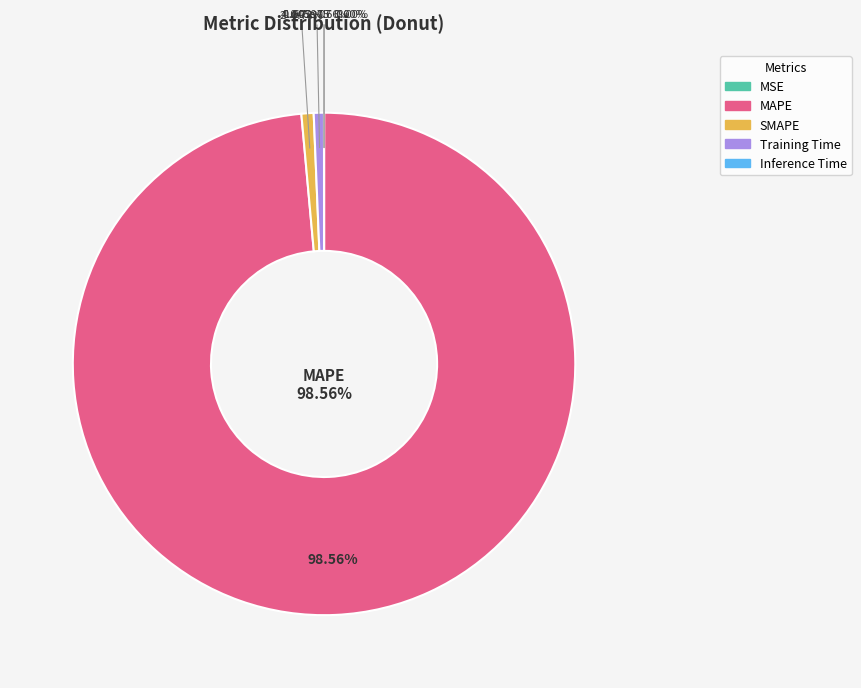

What percentage do Training Time and Inference Time together represent?

0.7%